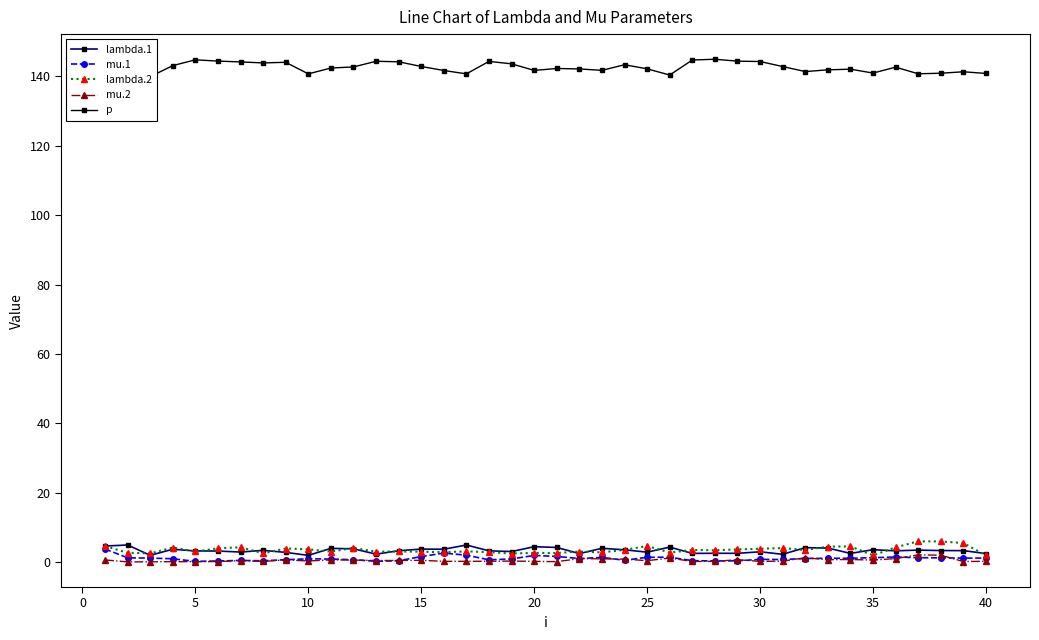

What is the difference between the maximum and second lowest values in the mu.1 series?

3.5